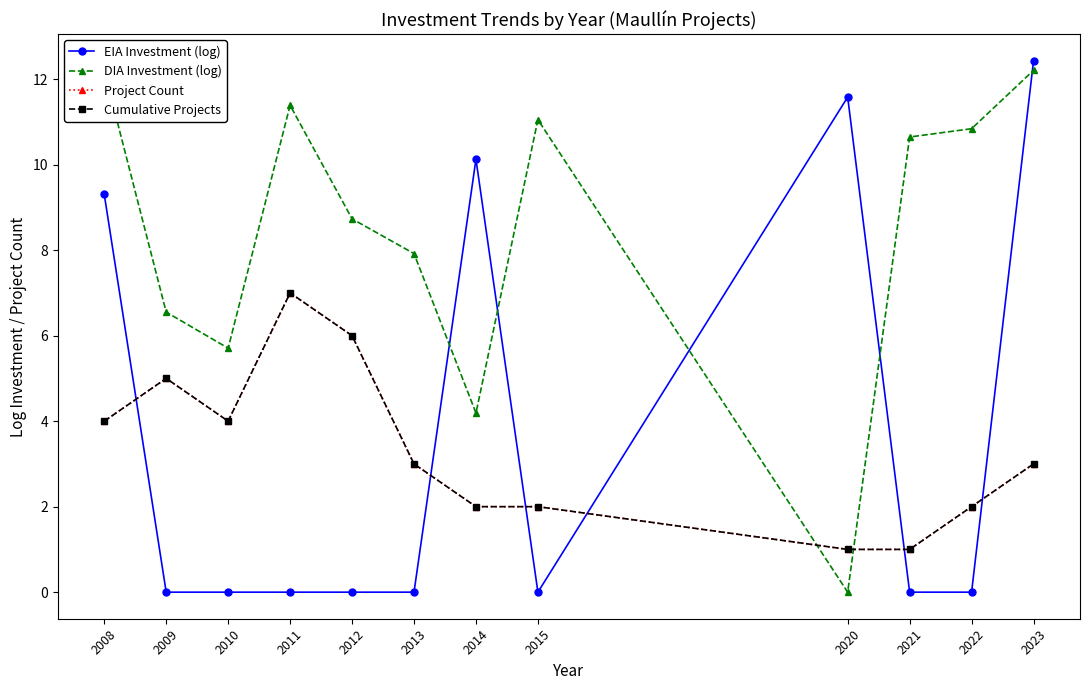

What are all the series names shown in the legend?

EIA Investment (log), DIA Investment (log), Project Count, Cumulative Projects